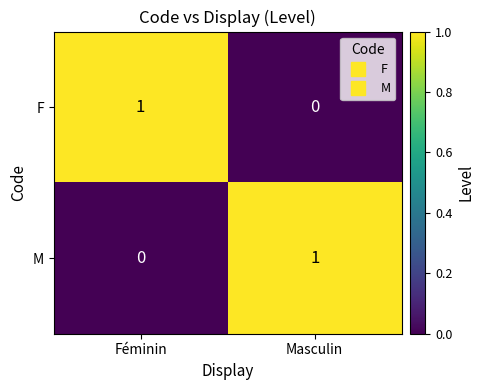

Reading right to left, extract all data points from this chart.

F: Masculin=0	Féminin=1
M: Masculin=1	Féminin=0